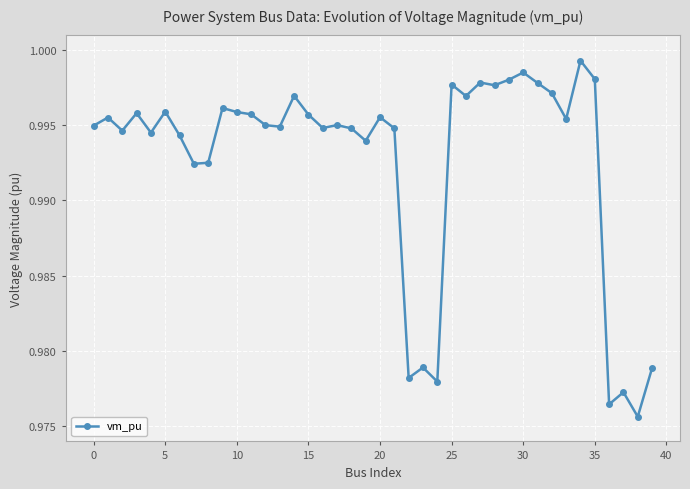

True or false: there are more than 0 points higher than both neighbors.

True